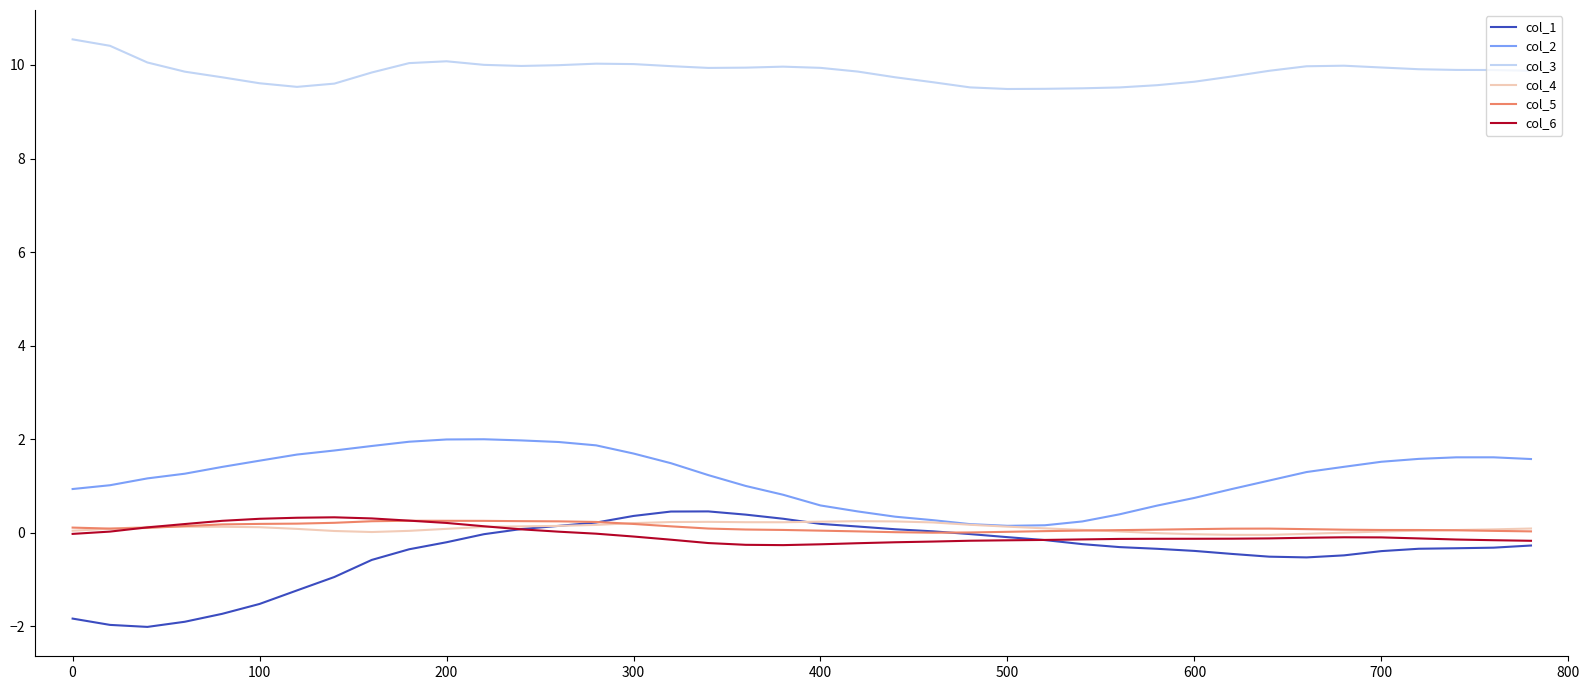

What is the minimum value shown in the chart?

-2.0